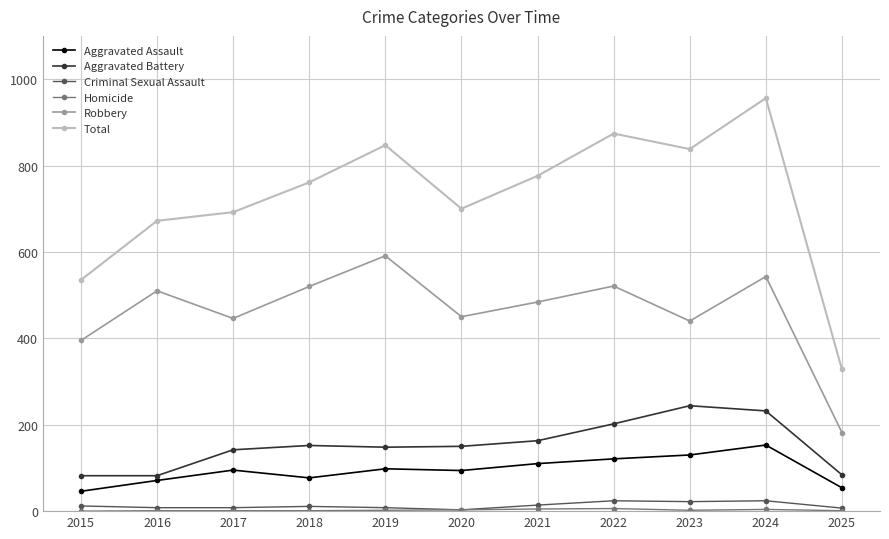

True or false: Aggravated Assault and Robbery cross at least once.

False